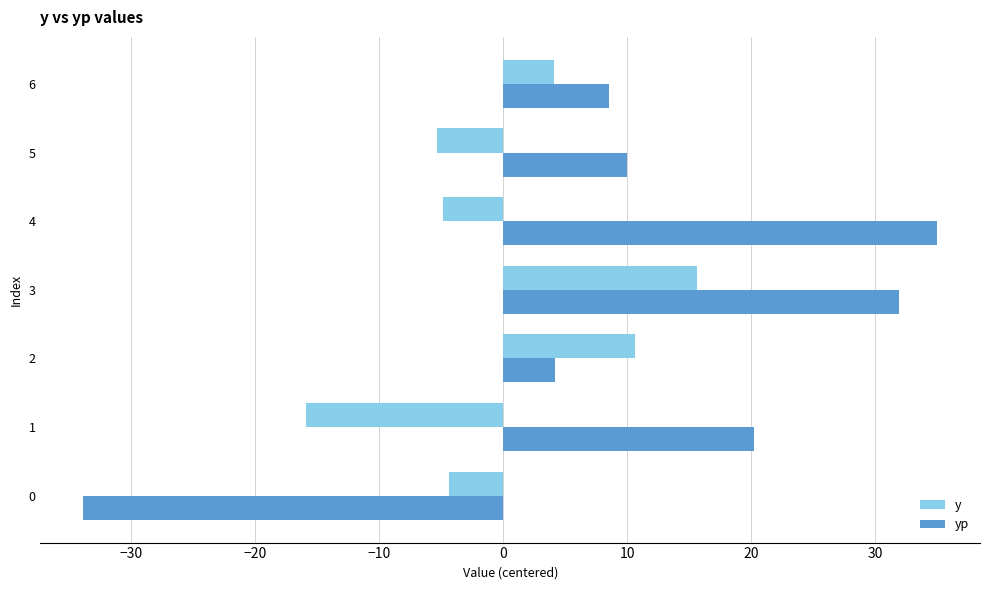

Rank the series at 4 from lowest to highest value.

y, yp